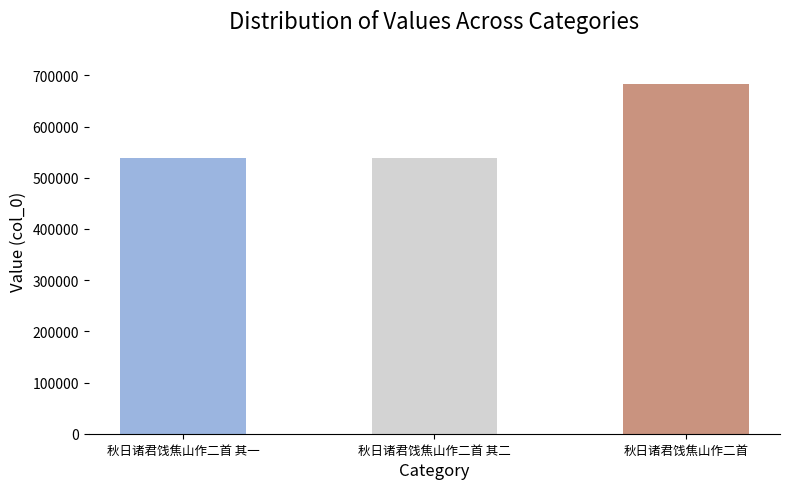

Does the chart contain stacked bars?

No